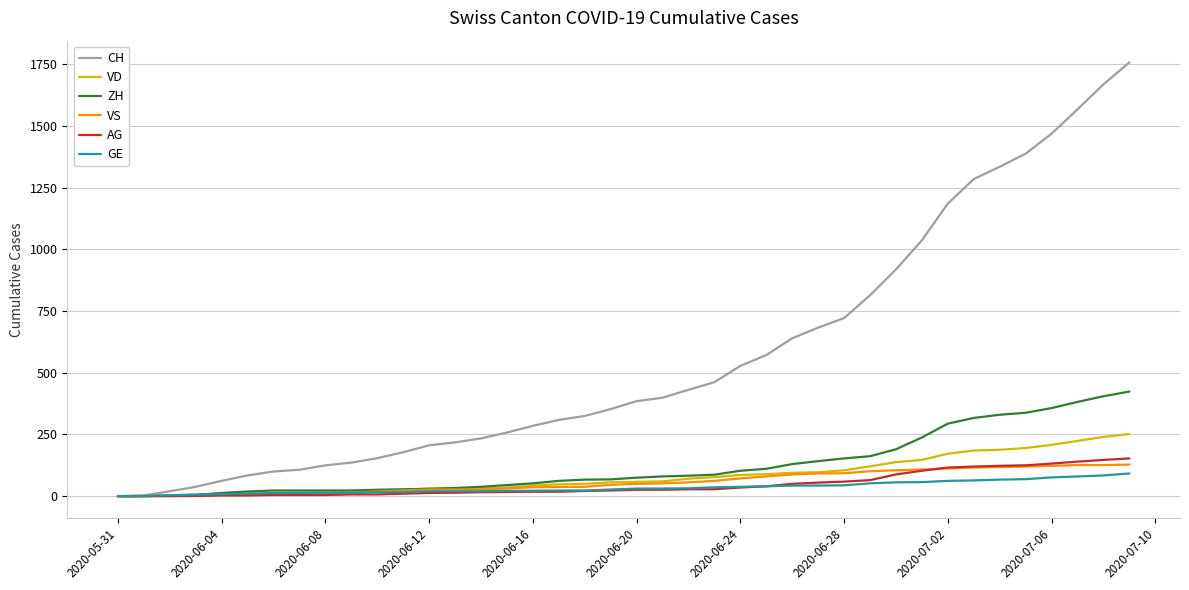

Which series has the largest range (max minus min)?

CH